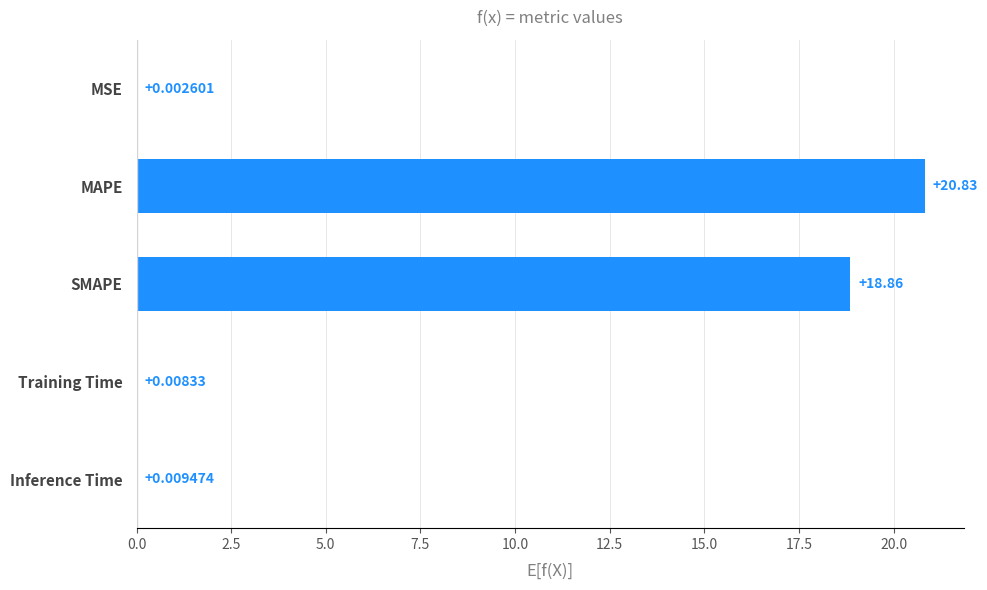

At which category does the chart reach its peak across all series?

MAPE